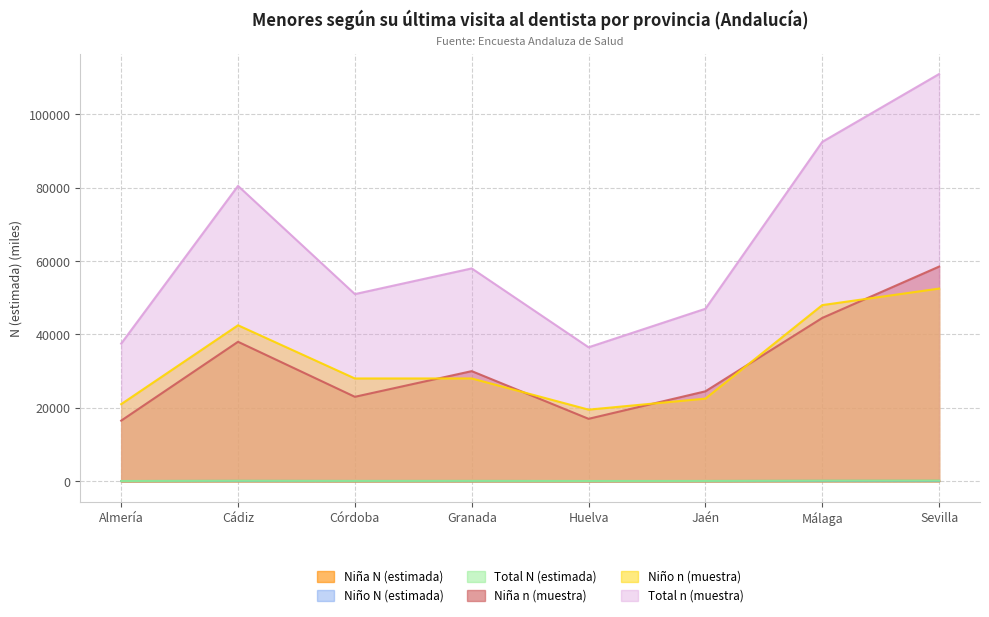

What is the greatest value displayed?

111000.0